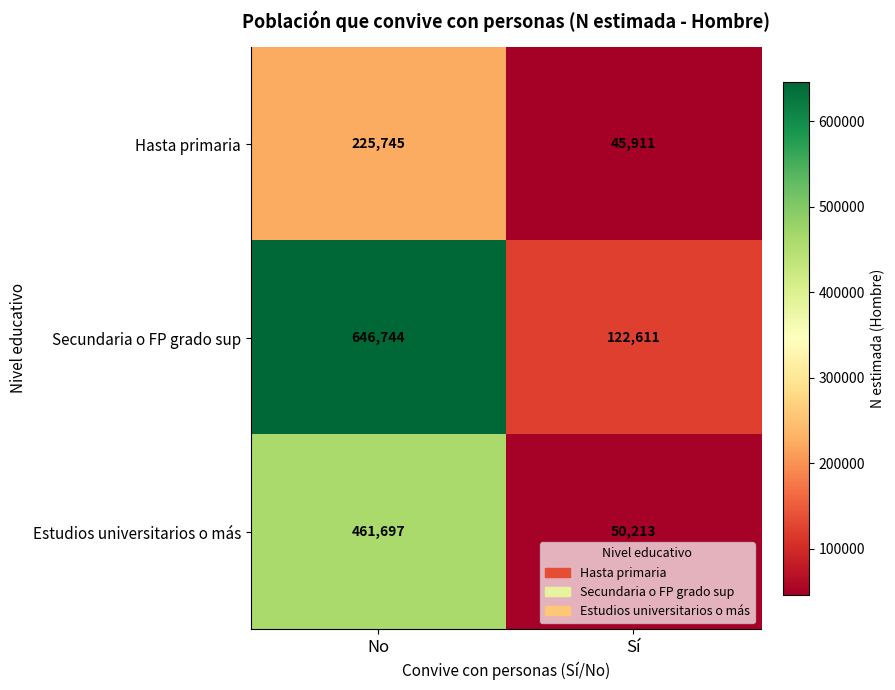

Read the Hasta primaria value at No, to the nearest 50.

225750